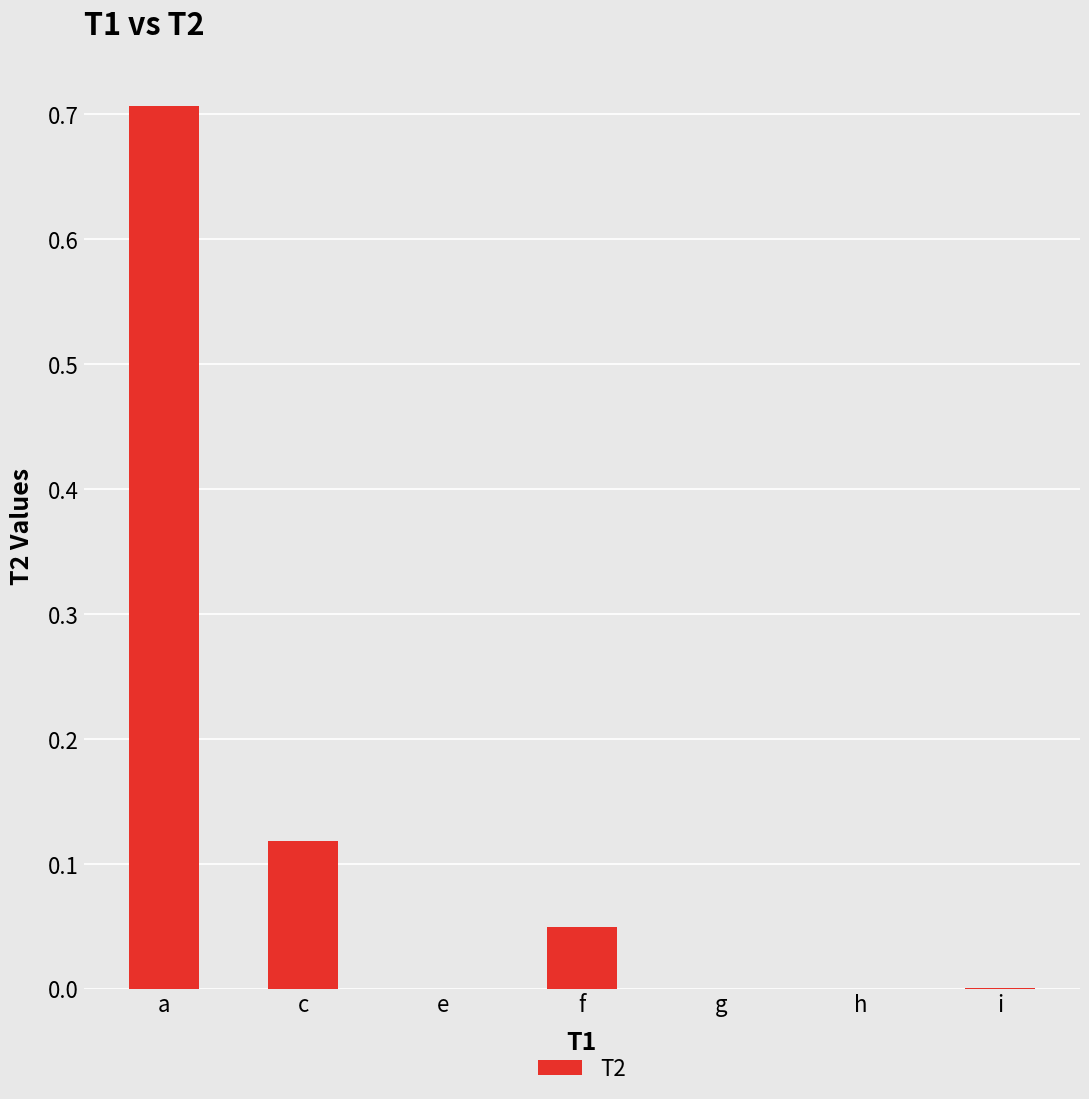

Between h and c, which is larger?

c